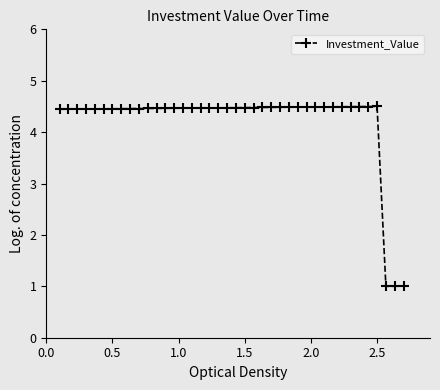

Count the values in the range 4 to 5.

37